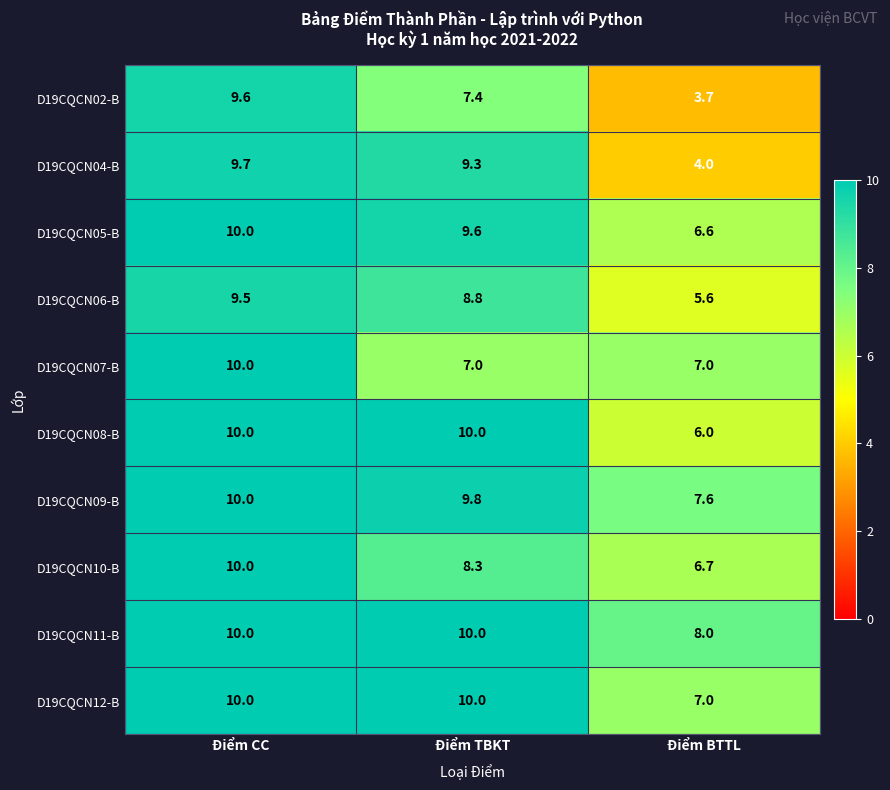

Reading right to left, what are all the values shown in this chart?

D19CQCN02-B: Điểm BTTL=3.7	Điểm TBKT=7.4	Điểm CC=9.6
D19CQCN04-B: Điểm BTTL=4.0	Điểm TBKT=9.3	Điểm CC=9.7
D19CQCN05-B: Điểm BTTL=6.6	Điểm TBKT=9.6	Điểm CC=10.0
D19CQCN06-B: Điểm BTTL=5.6	Điểm TBKT=8.8	Điểm CC=9.5
D19CQCN07-B: Điểm BTTL=7.0	Điểm TBKT=7.0	Điểm CC=10.0
D19CQCN08-B: Điểm BTTL=6.0	Điểm TBKT=10.0	Điểm CC=10.0
D19CQCN09-B: Điểm BTTL=7.6	Điểm TBKT=9.8	Điểm CC=10.0
D19CQCN10-B: Điểm BTTL=6.7	Điểm TBKT=8.3	Điểm CC=10.0
D19CQCN11-B: Điểm BTTL=8.0	Điểm TBKT=10.0	Điểm CC=10.0
D19CQCN12-B: Điểm BTTL=7.0	Điểm TBKT=10.0	Điểm CC=10.0